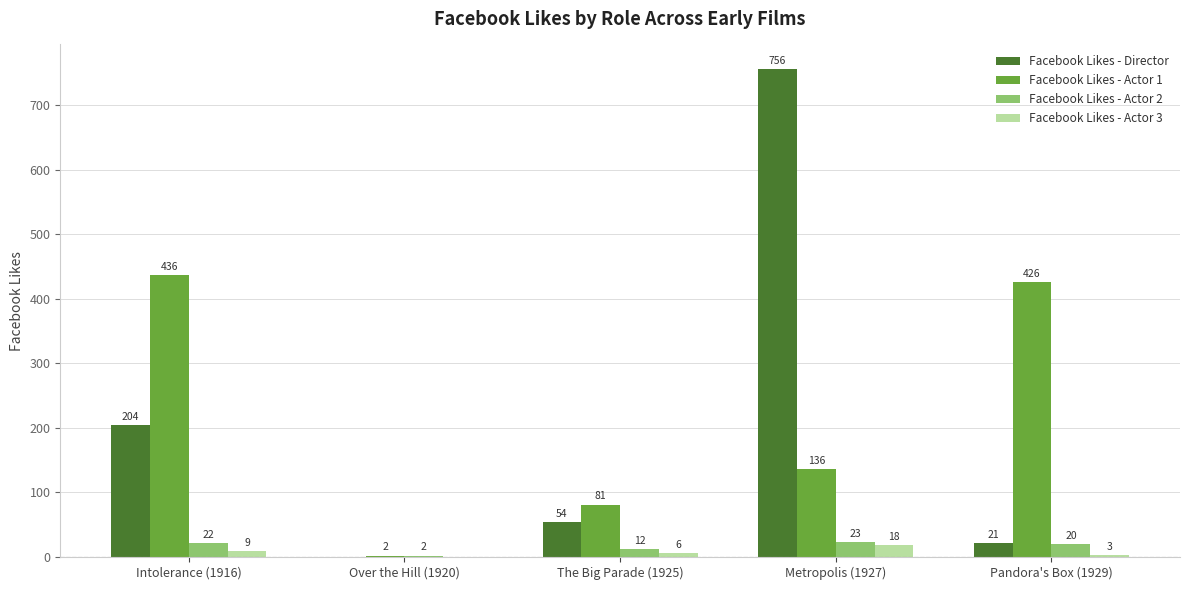

Is it true that Facebook Likes - Director equals 21 at Pandora's Box (1929)?

True